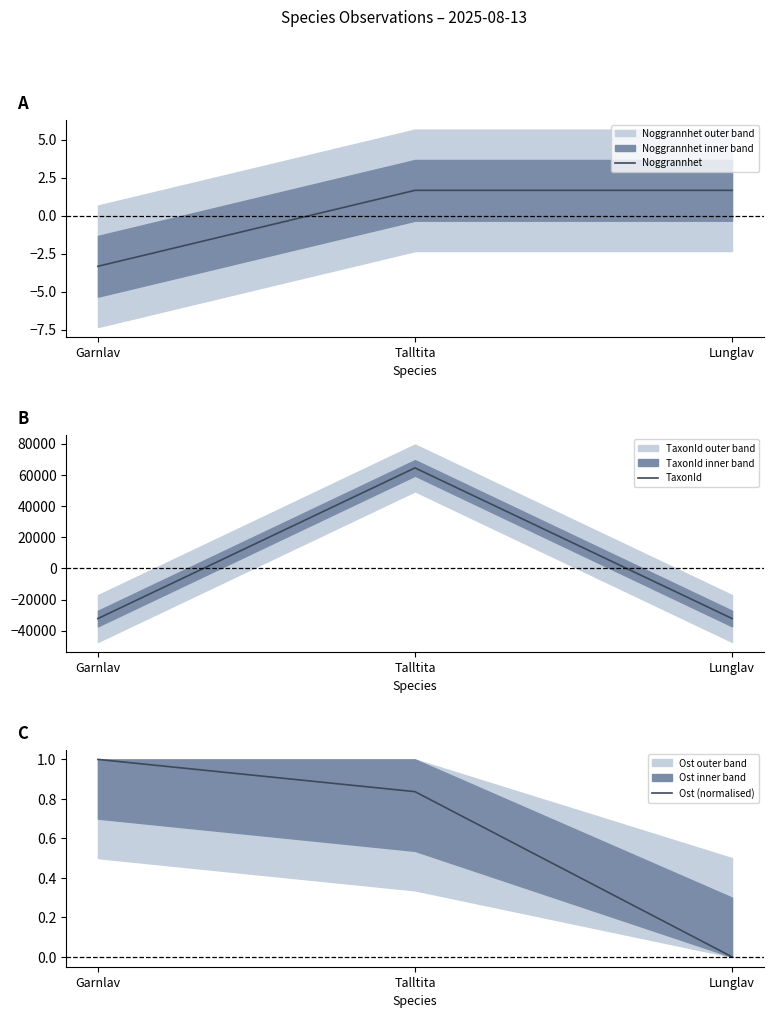

What is the total value across all series at Lunglav?

-32175.0